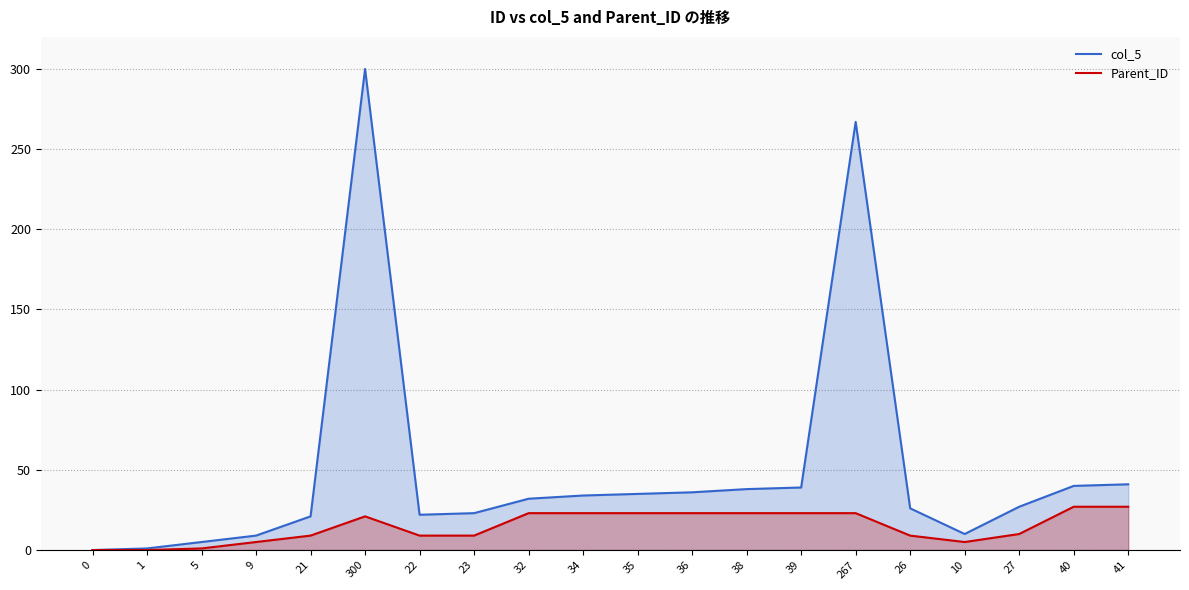

How many series are shown in this chart?

2